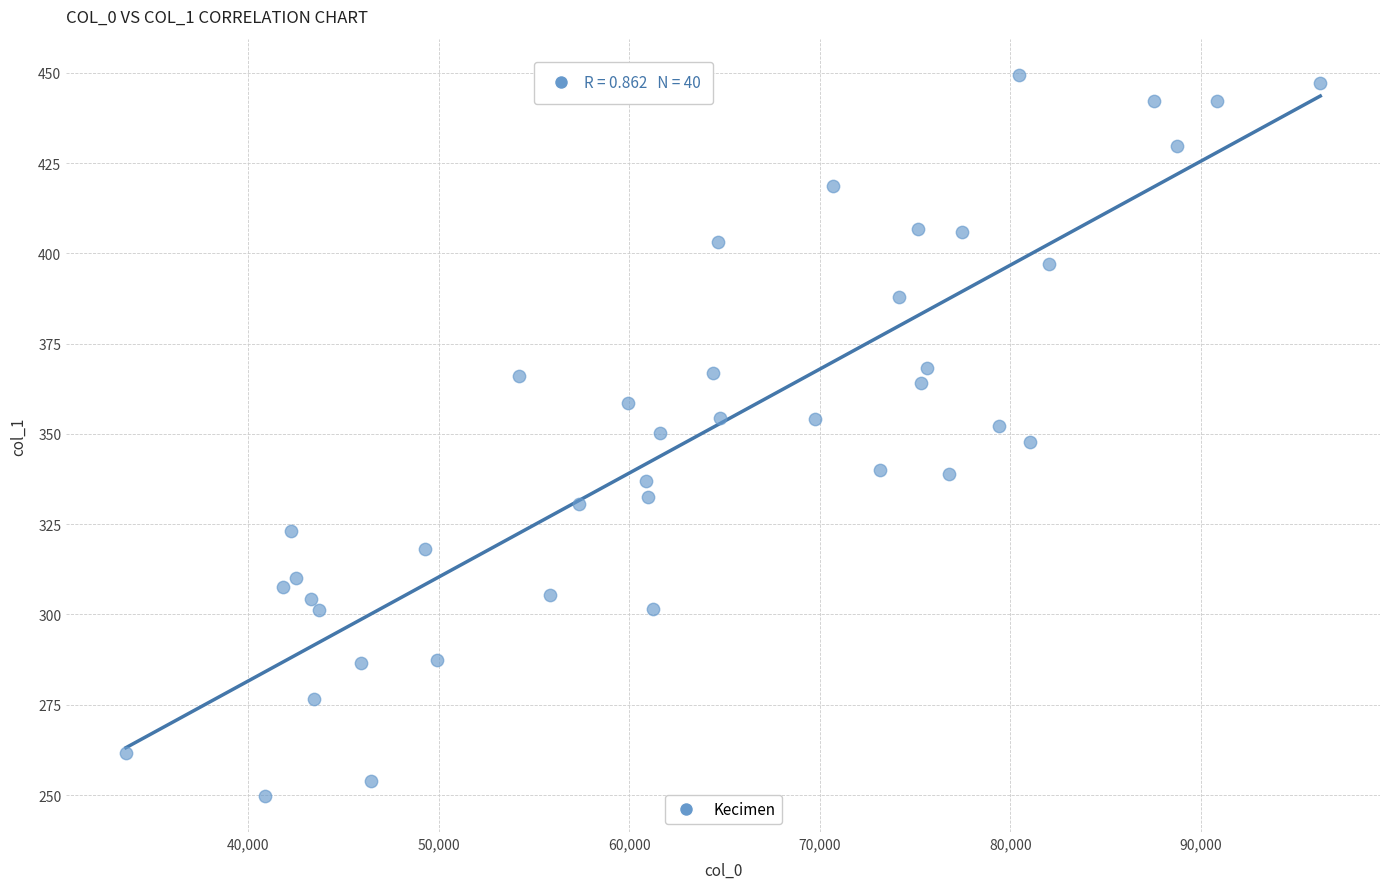

What is the range of Y values (max minus min)?

199.7